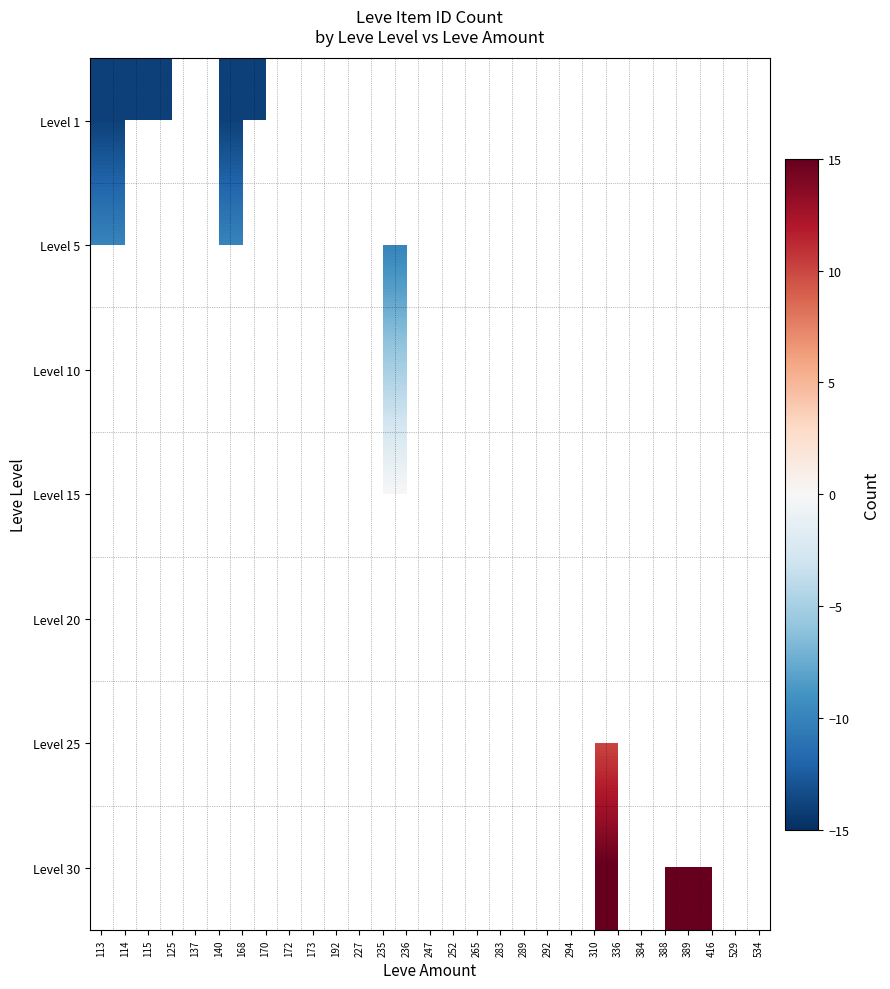

Which category has the lowest value across all series?

113